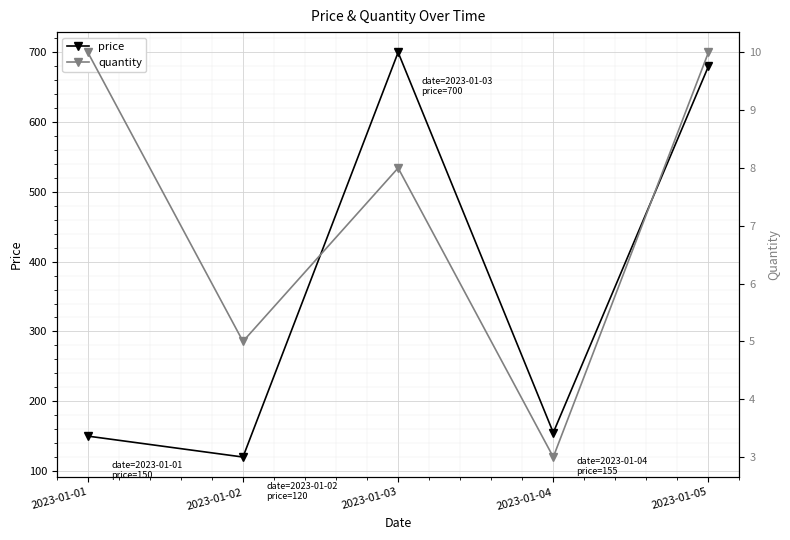

List the labels in order of price value, largest first.

2023-01-03, 2023-01-05, 2023-01-04, 2023-01-01, 2023-01-02